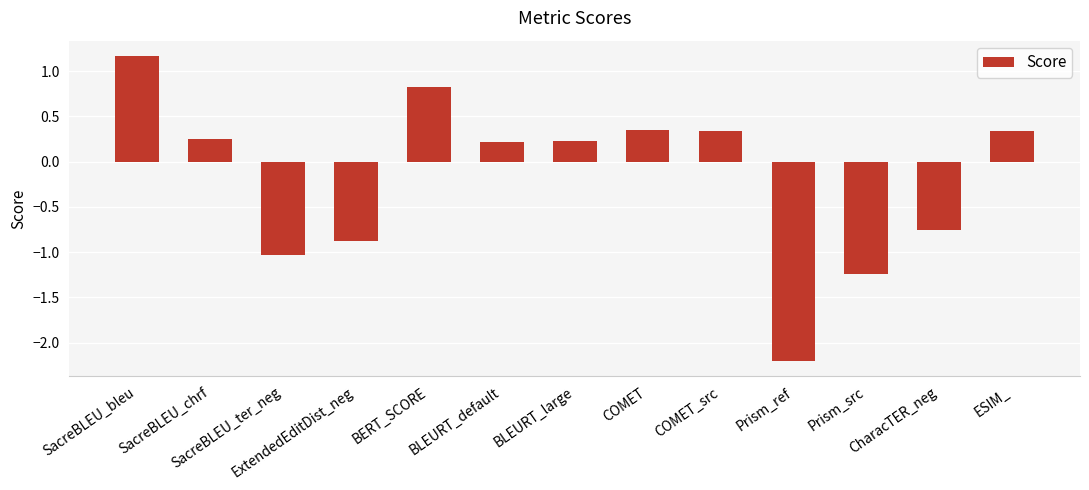

What is the greatest value displayed?

1.2